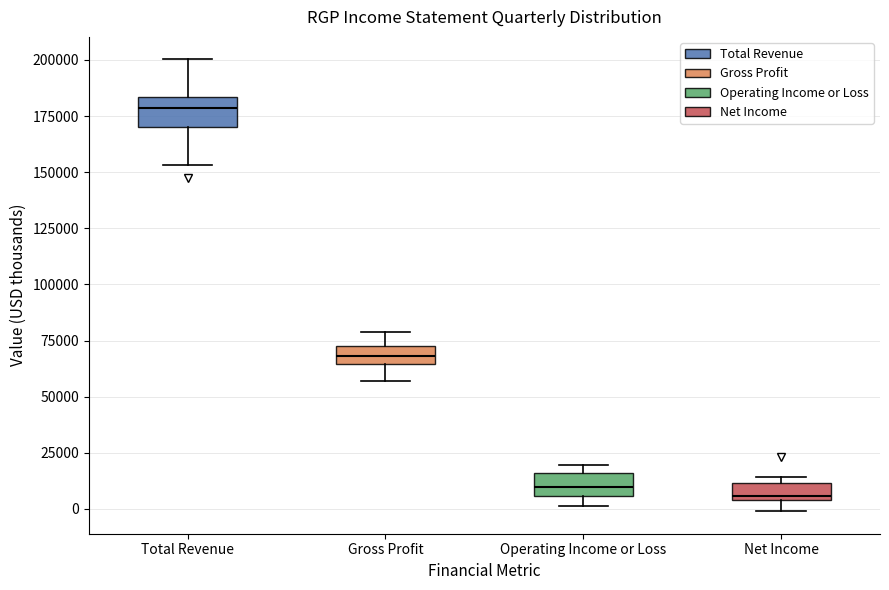

Which box has the highest median line?

Total Revenue